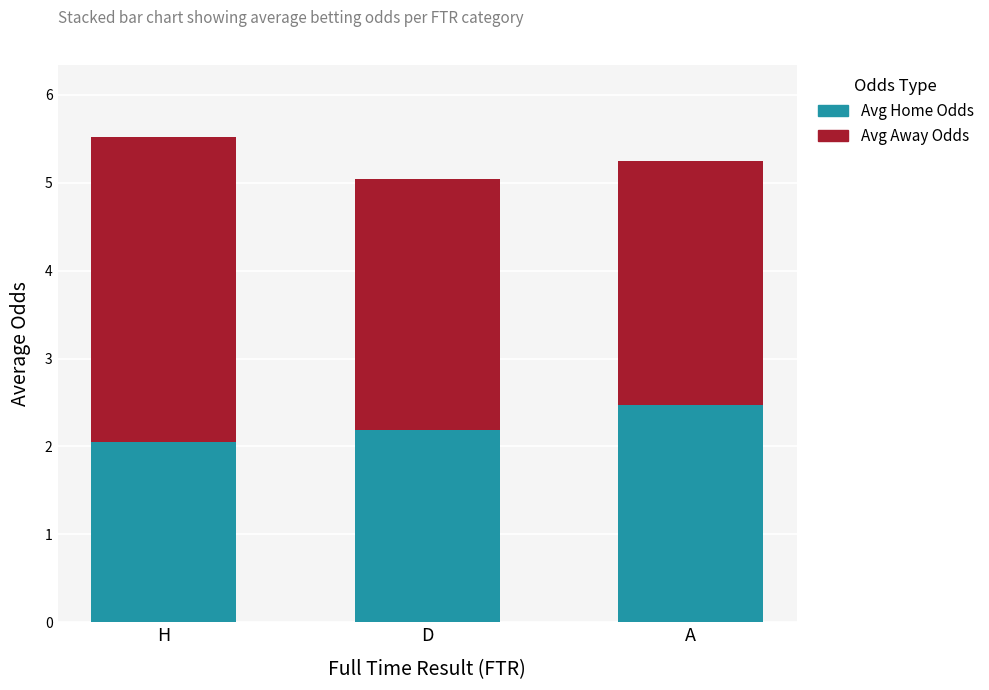

What is the sum of the Avg Home Odds values at D and H?

4.2